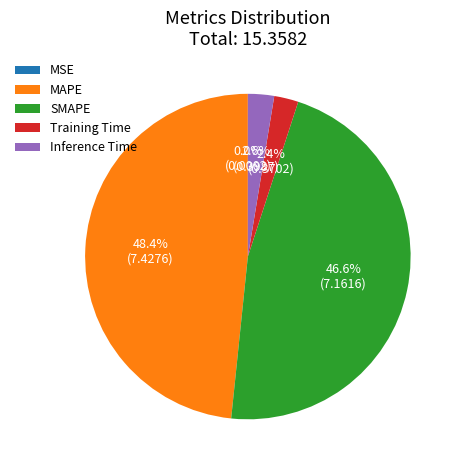

What percentage do Inference Time and SMAPE together represent?

49.2%